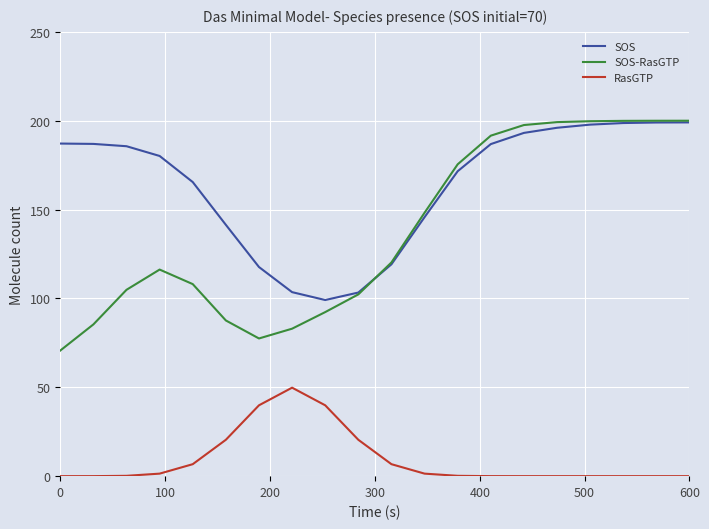

True or false: RasGTP and SOS intersect in this chart.

False